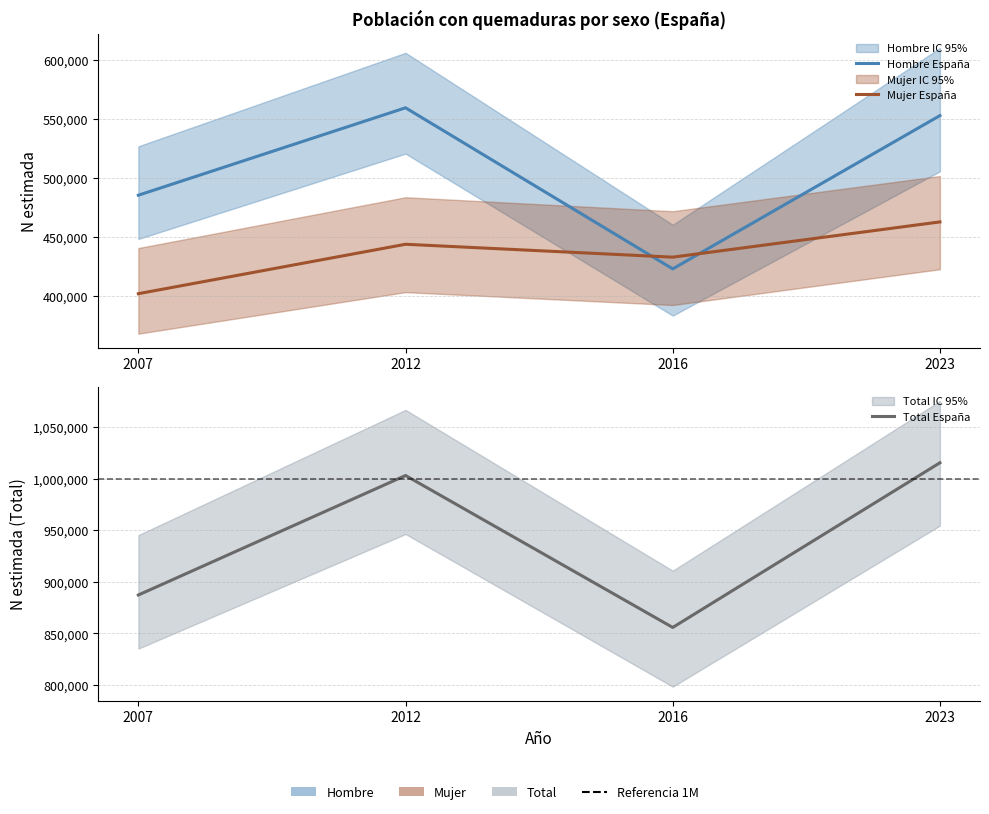

What are all the series names shown in the legend?

Hombre España, Mujer España, Total España